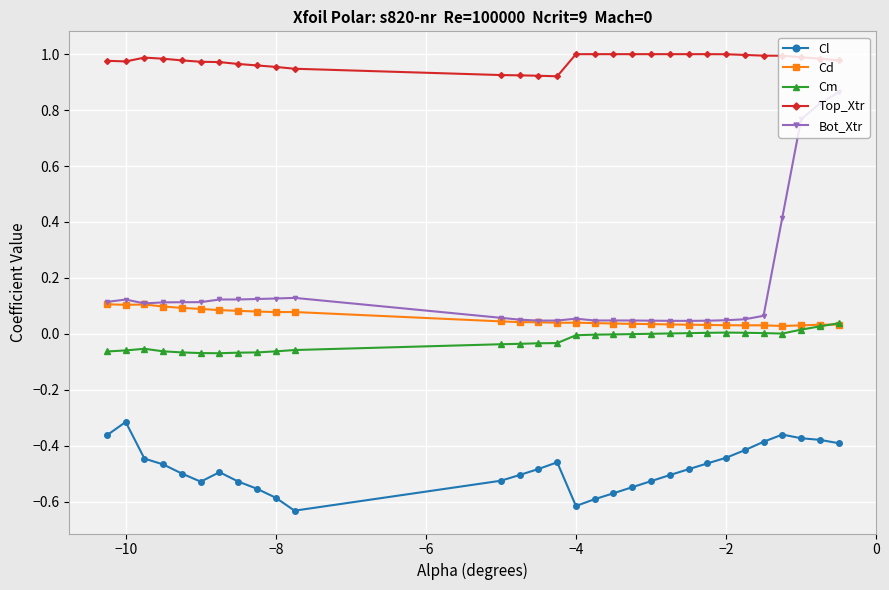

True or false: Cd has more than 0 points higher than both neighbors.

True